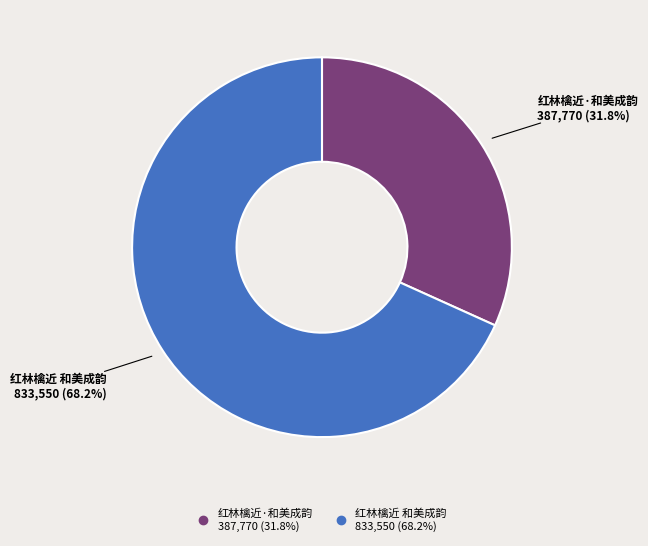

True or false: 红林檎近·和美成韵 accounts for 32% of the total.

True